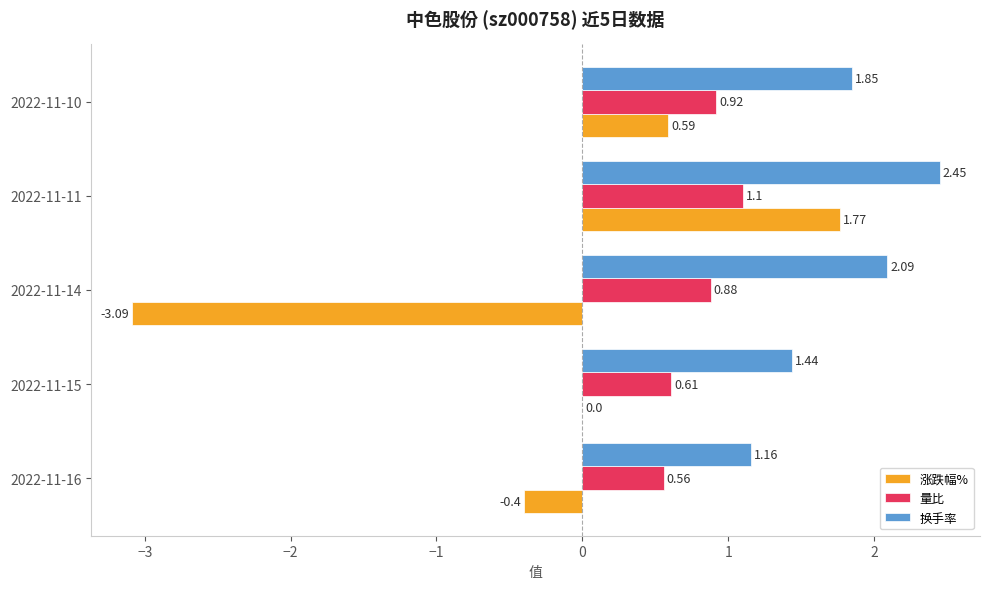

Which series changed the most between 2022-11-15 and 2022-11-10?

涨跌幅%